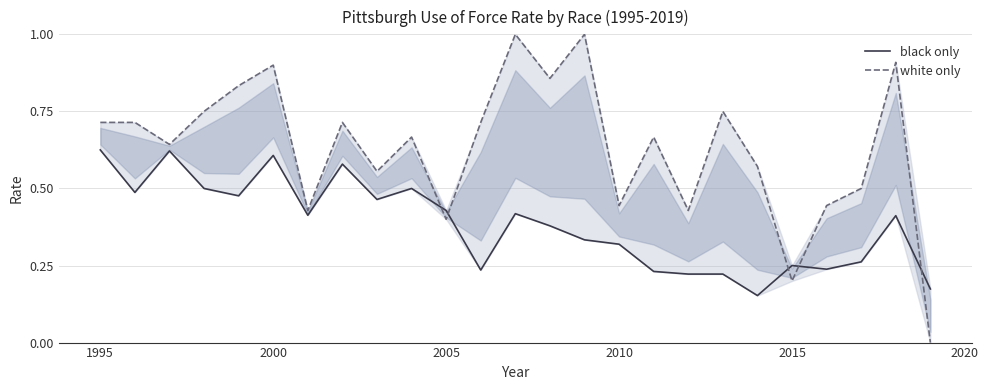

Which series has the widest spread of values?

white only